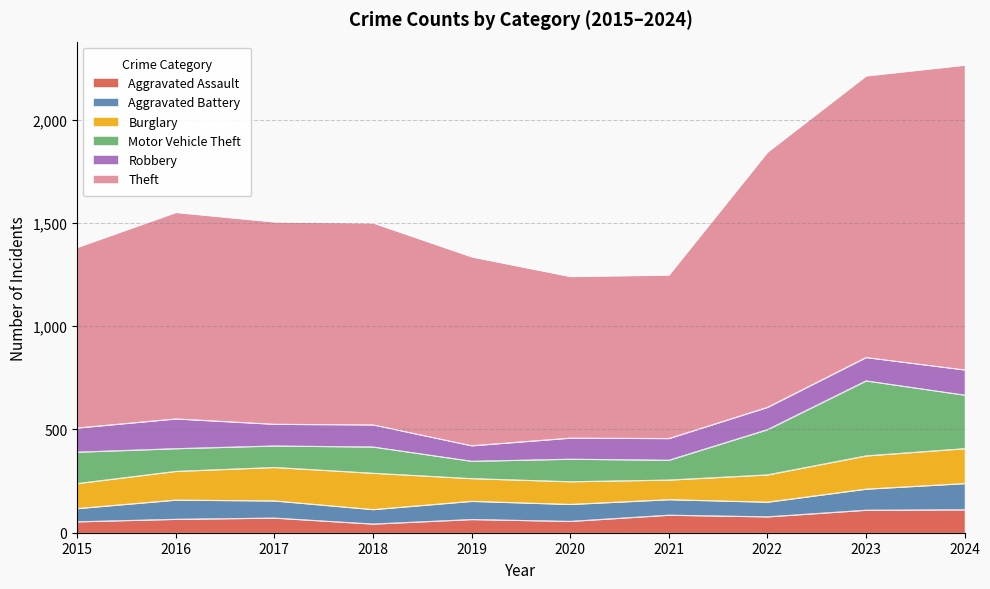

How many intersections are there between Burglary and Motor Vehicle Theft?

2